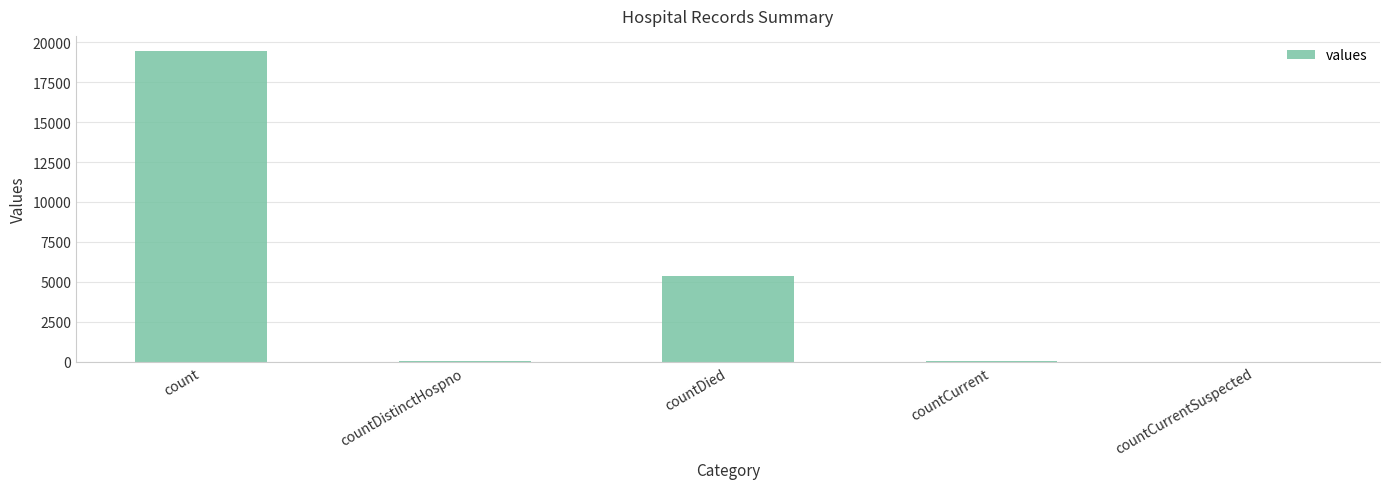

What is the sum of all values?

24875